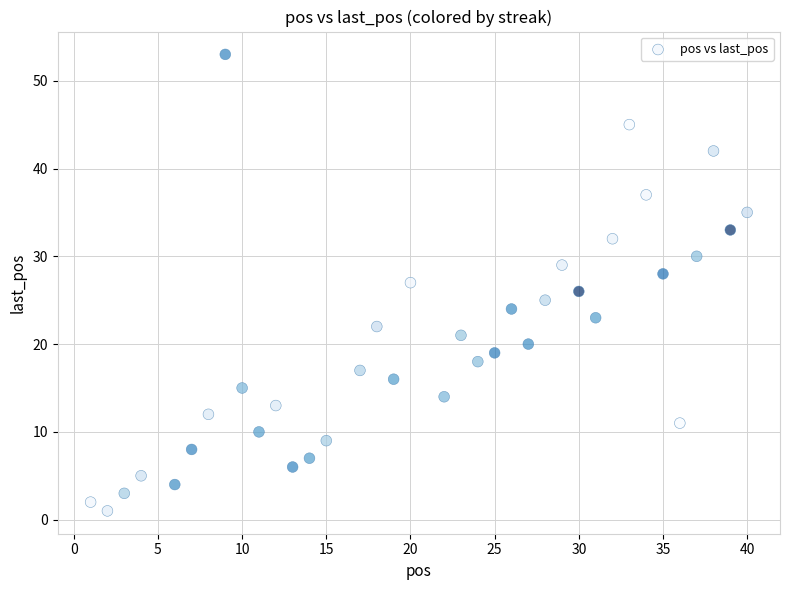

What is the range of X values (max minus min)?

39